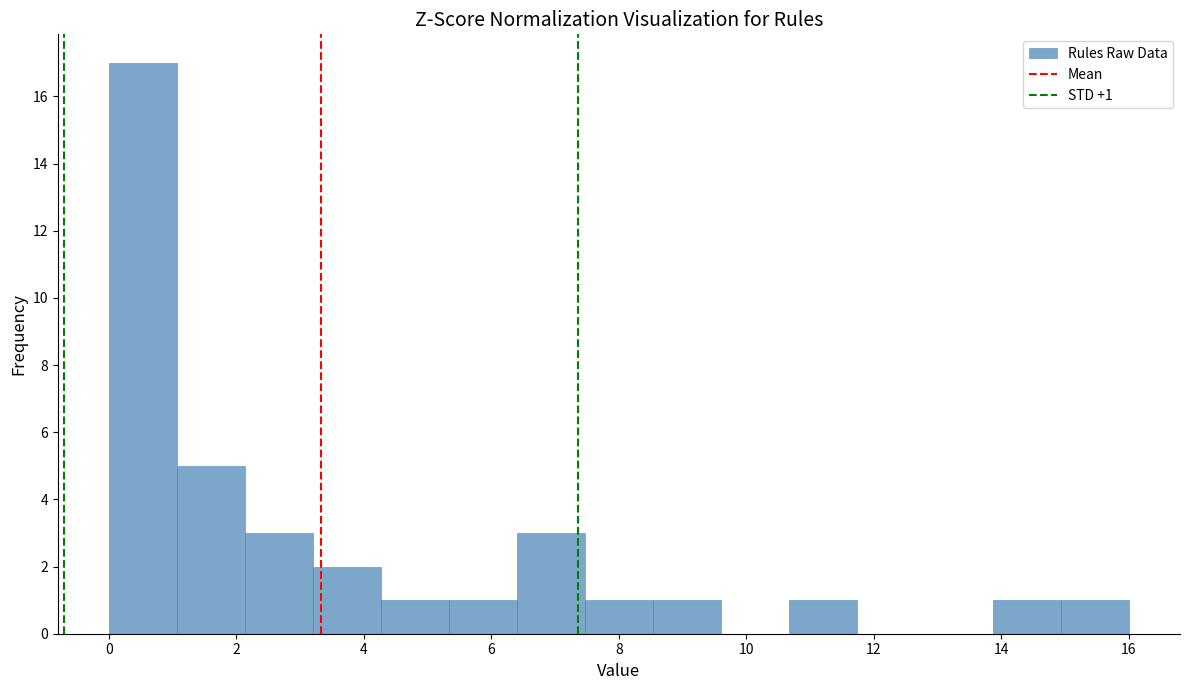

Which range on the x-axis has the tallest bar?

0.0 to 1.0